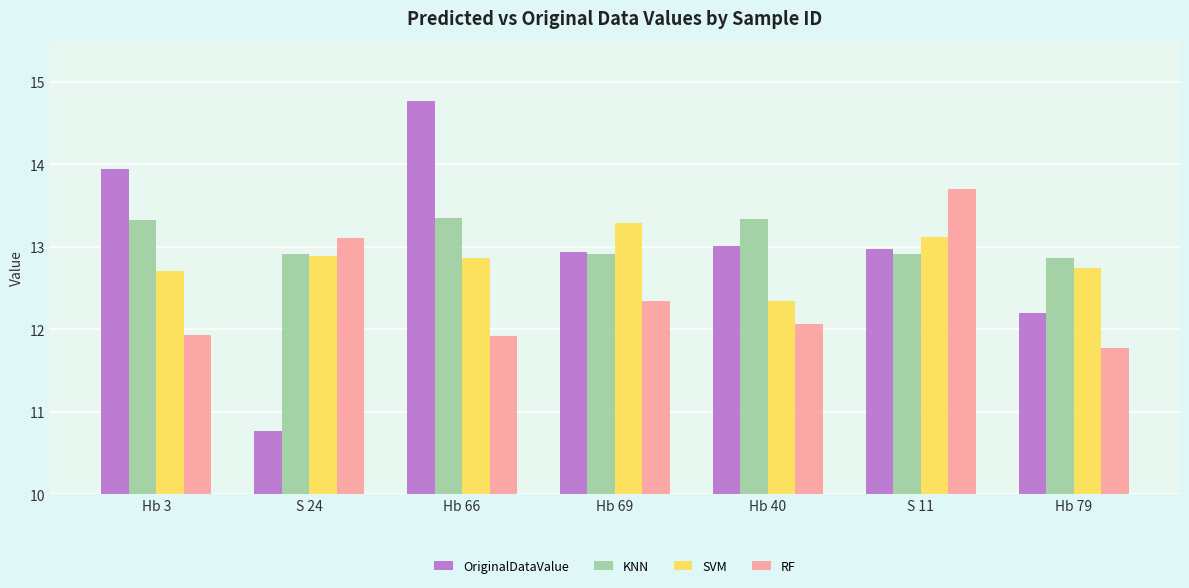

What is the label of the 4th bar from the right?

Hb 69